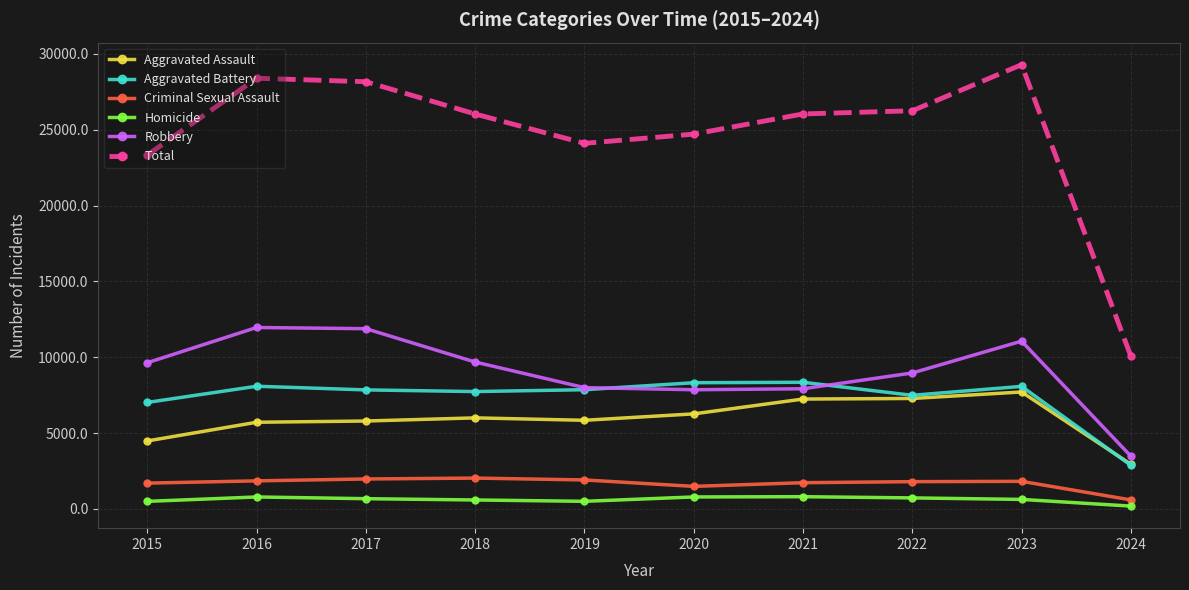

True or false: Criminal Sexual Assault and Aggravated Battery intersect in this chart.

False